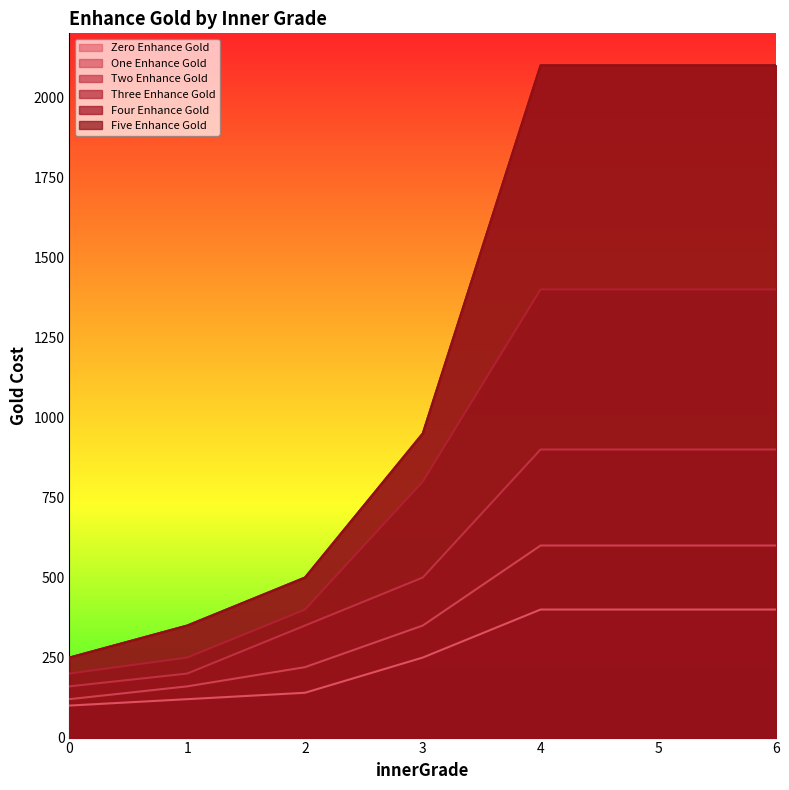

What is the value of the innerGradeFourEnhanceGold point at the 3rd from the left?

500